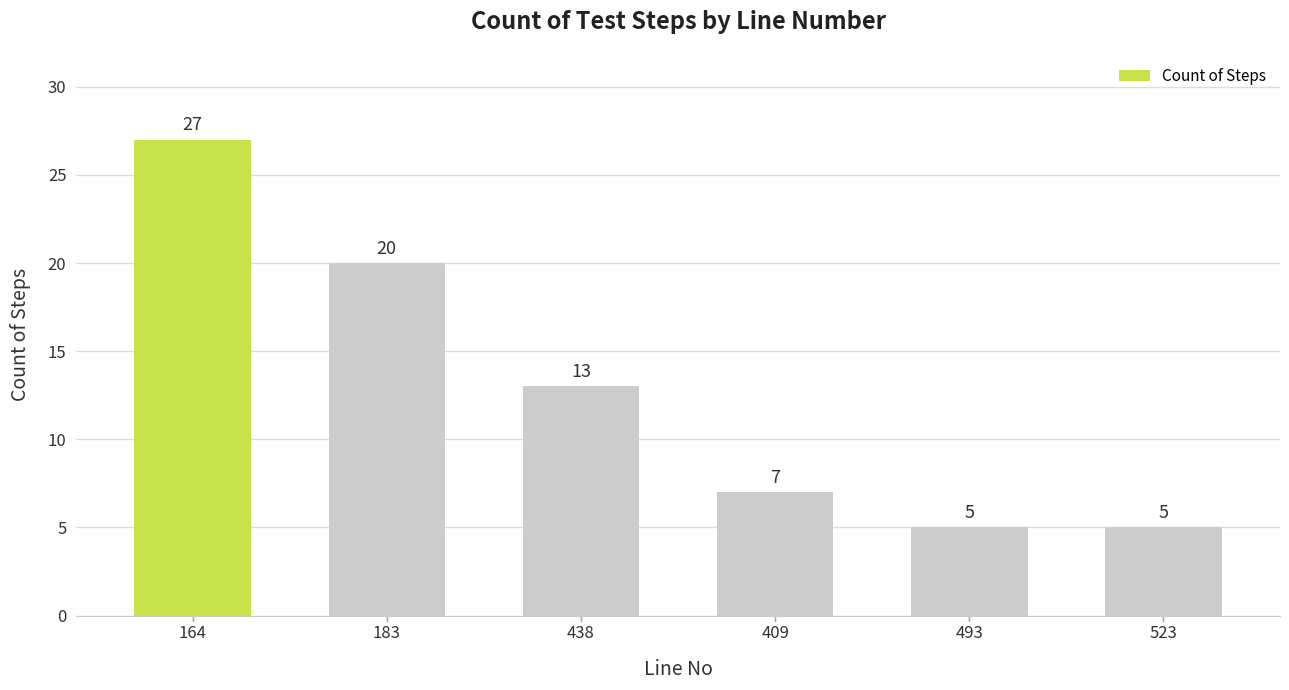

What is the maximum value shown in the chart?

27